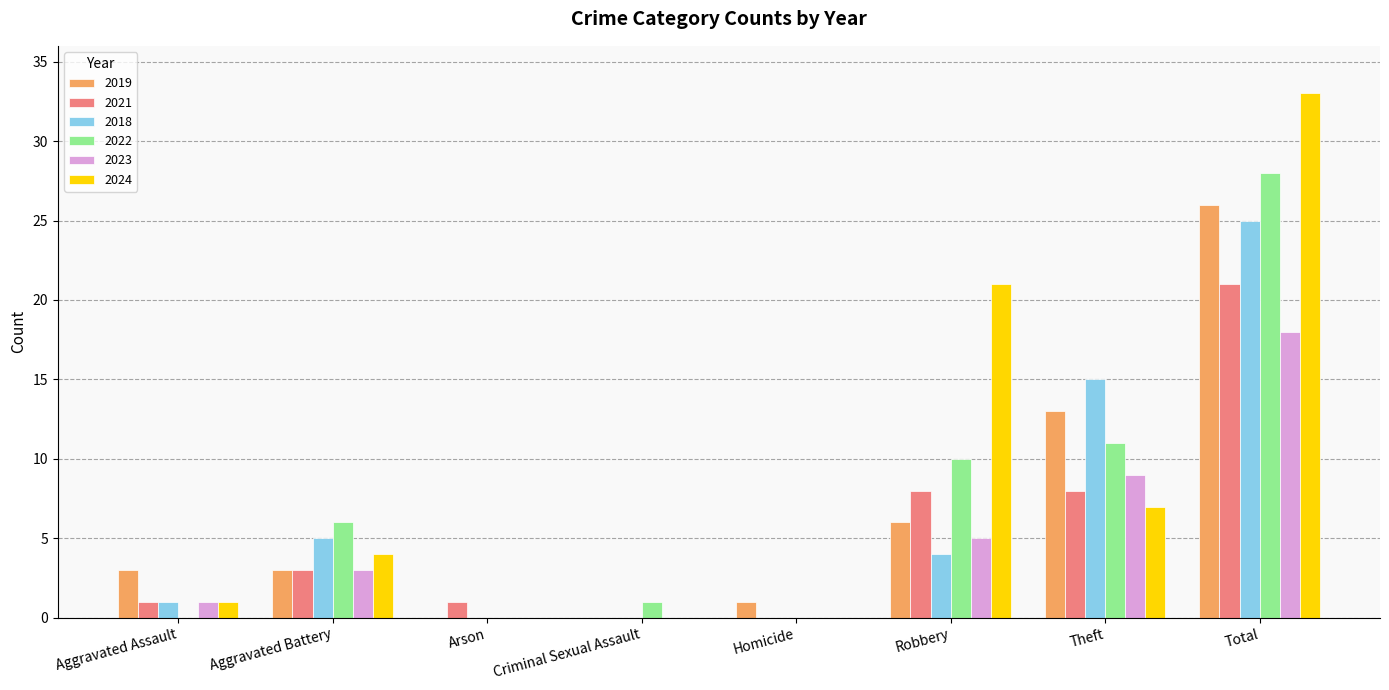

Are the bars grouped side by side (vs. stacked)?

Yes